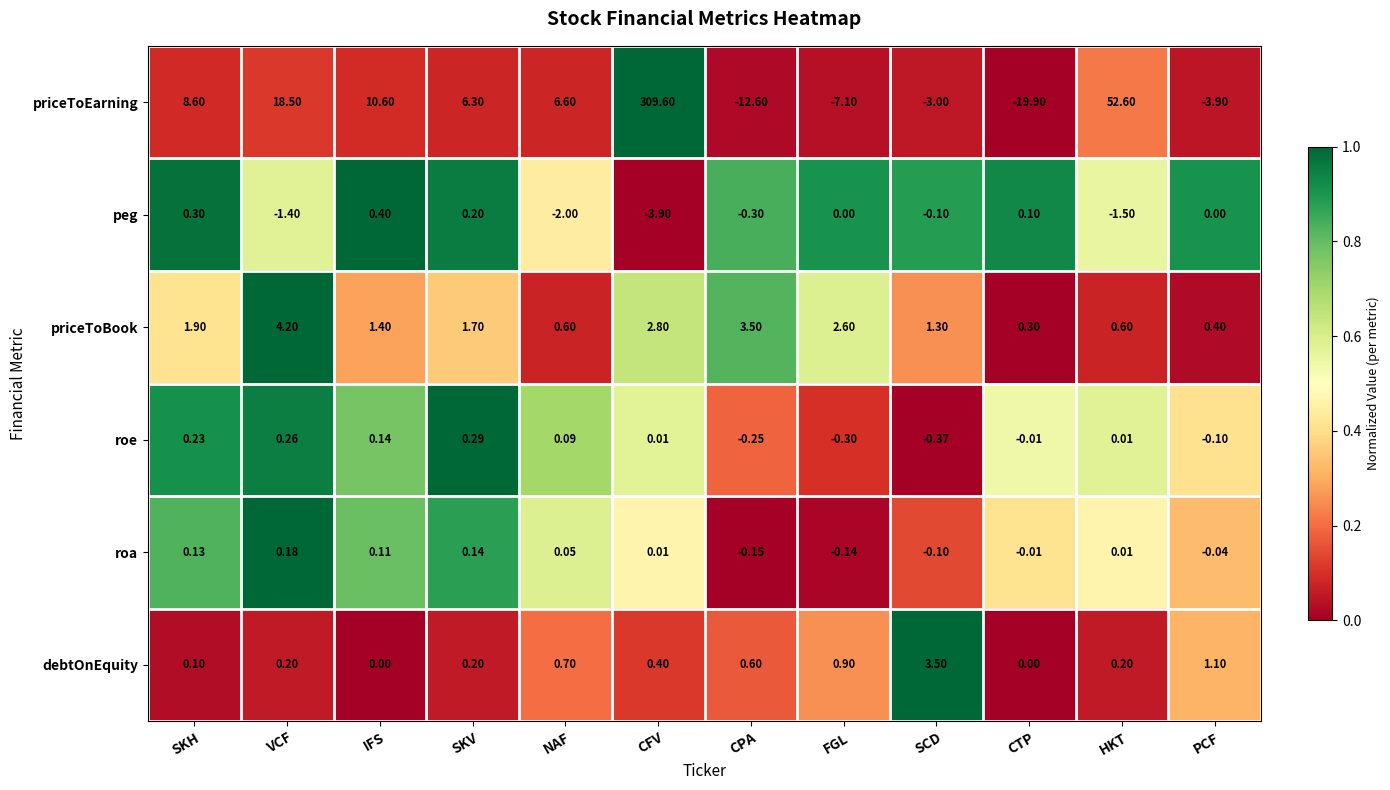

Which series changed the most between IFS and CFV?

priceToEarning